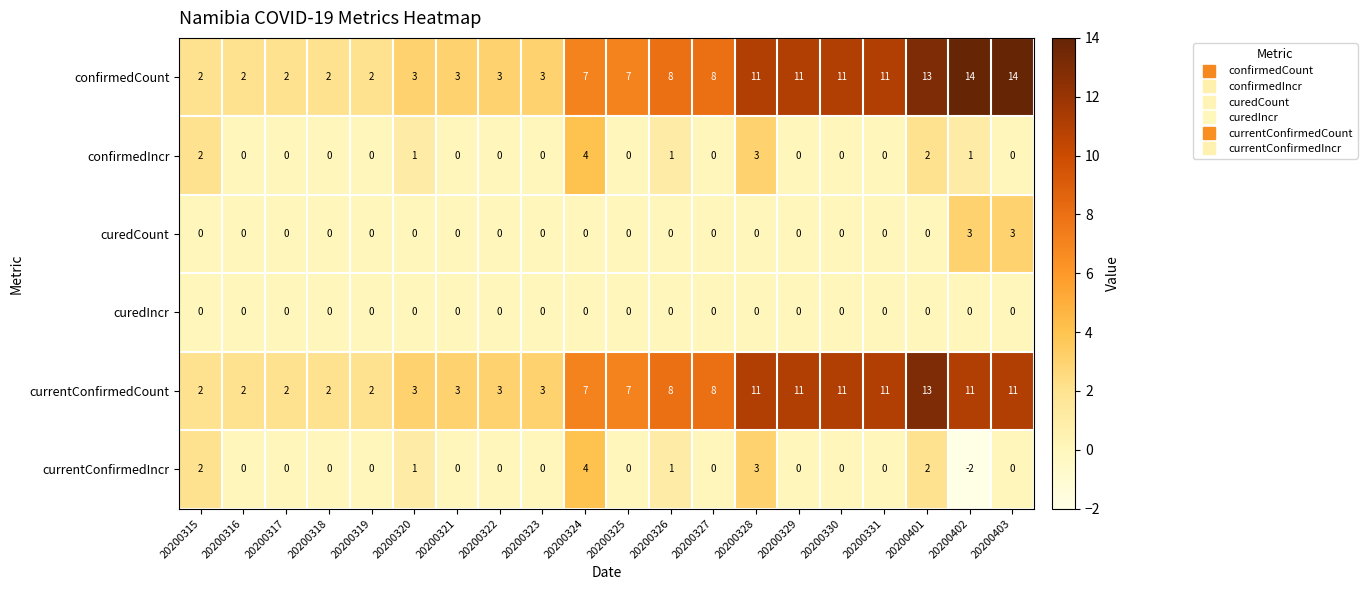

What is the spread (max minus min) of values at 20200324?

7